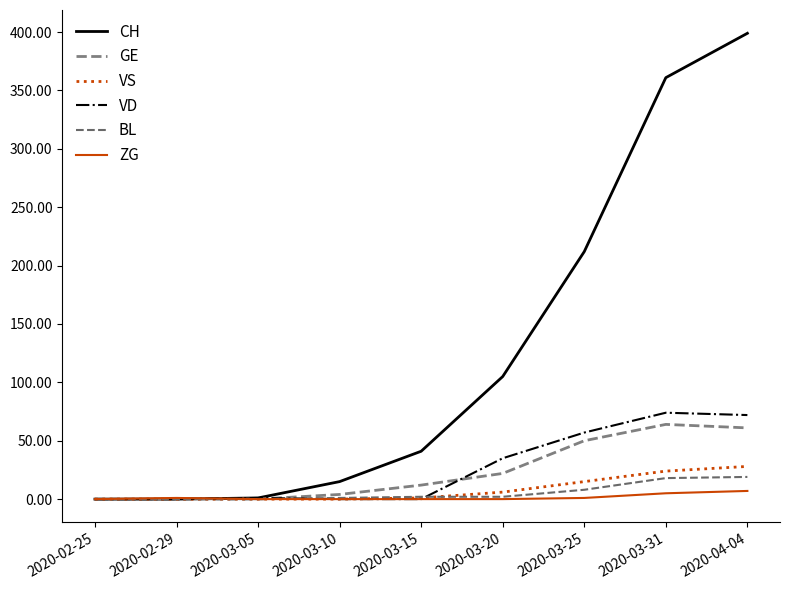

What is the highest value of the VS series?

28